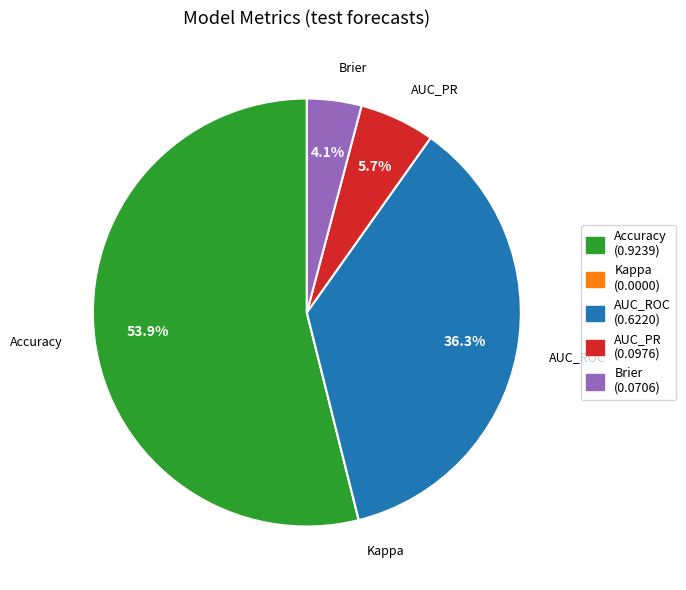

Does any single category account for the majority?

Yes